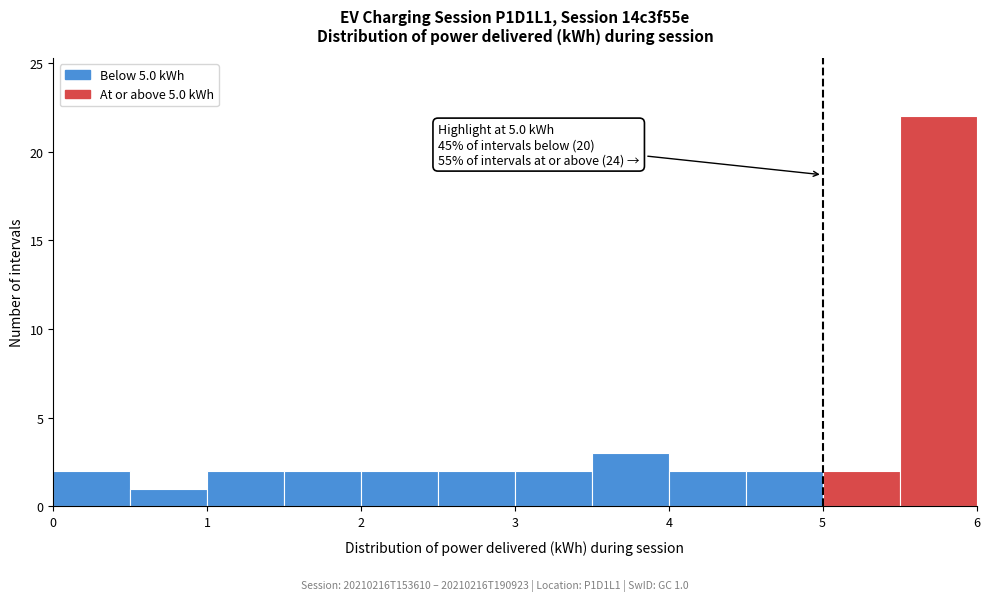

Over which range of the x-axis is the bar tallest?

5.5 to 6.0